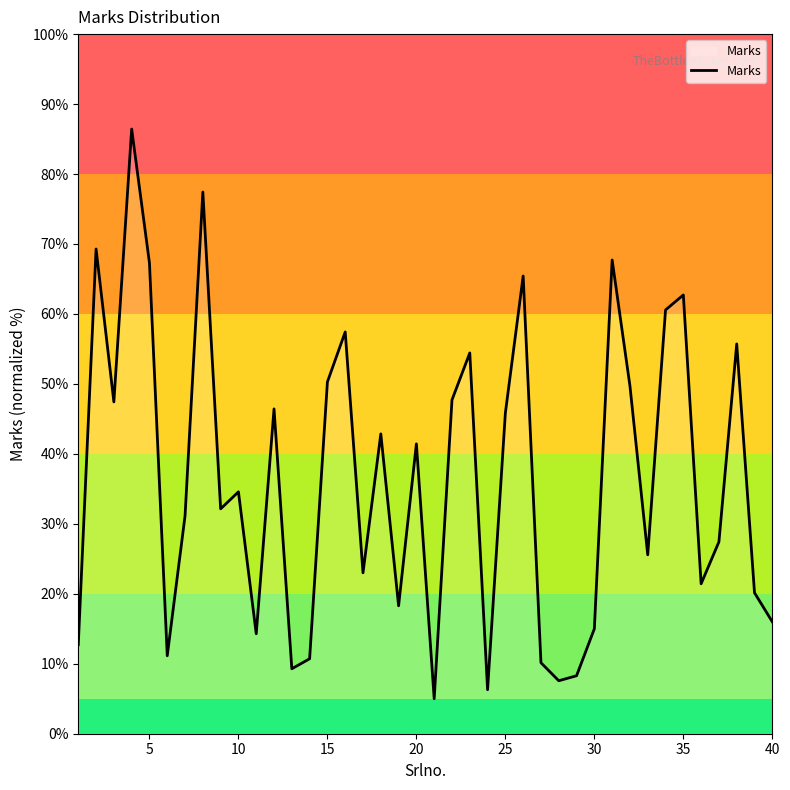

What is the smallest value displayed?

5.0